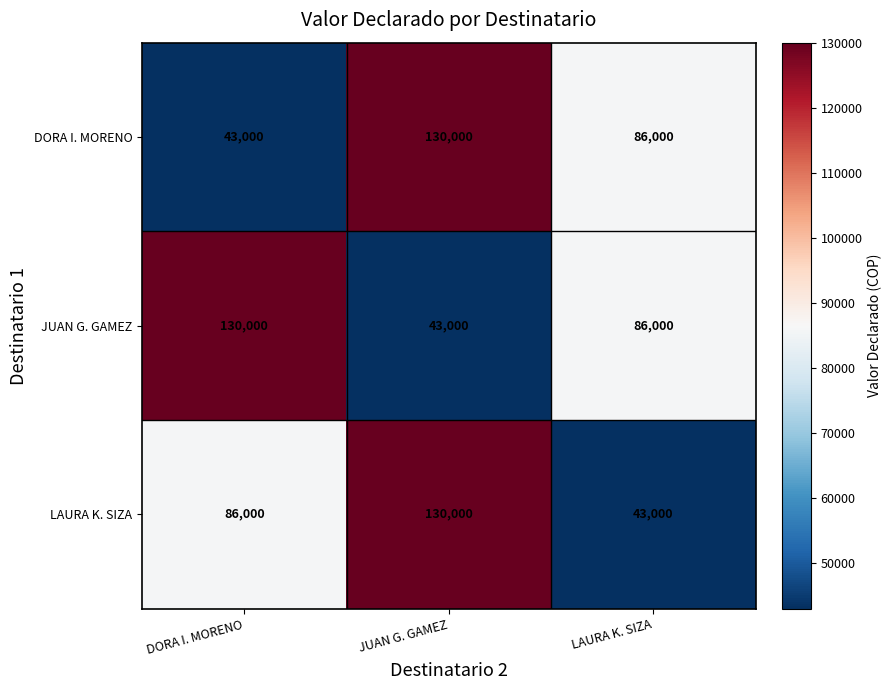

What is the spread (max minus min) of values at DORA I. MORENO?

87000